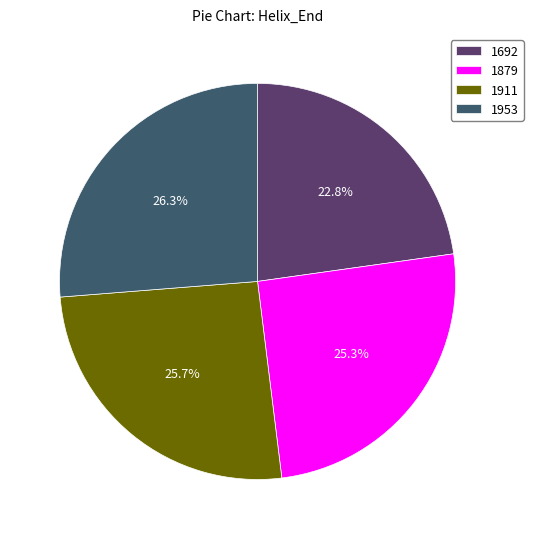

How much of the chart is everything except 1692?

77.2%